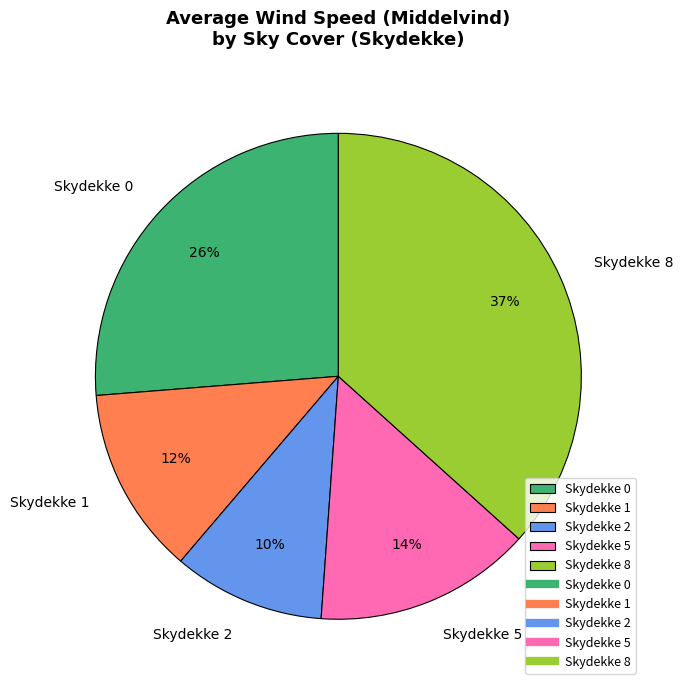

How many slices are in this pie chart?

5